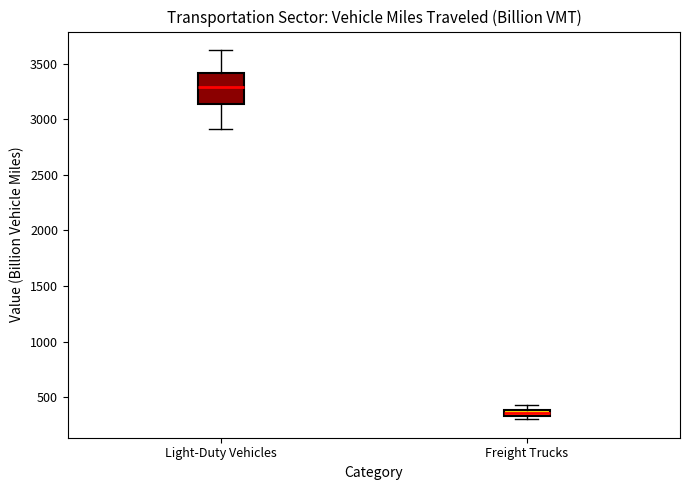

Where does the lower whisker of the box for Light-Duty Vehicles end on the y-axis? The values are not printed on the chart, so give them approximately, as read against the axis.

2900